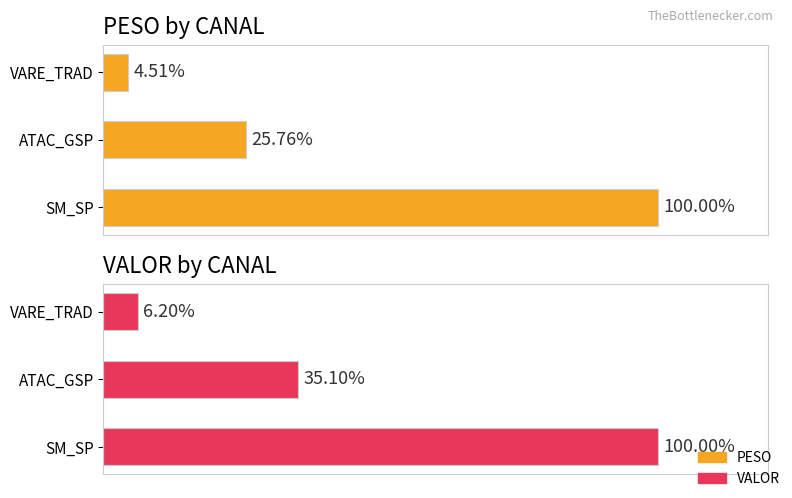

At how many categories does at least one series exceed 94?

1